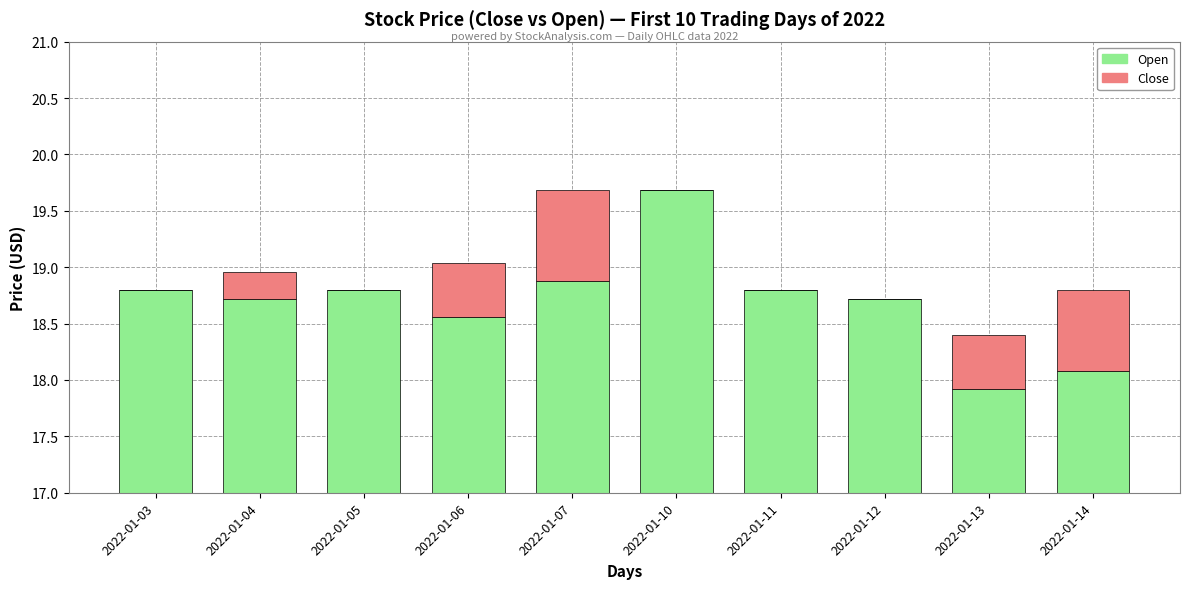

Which series changed the most between 2022-01-05 and 2022-01-13?

Open